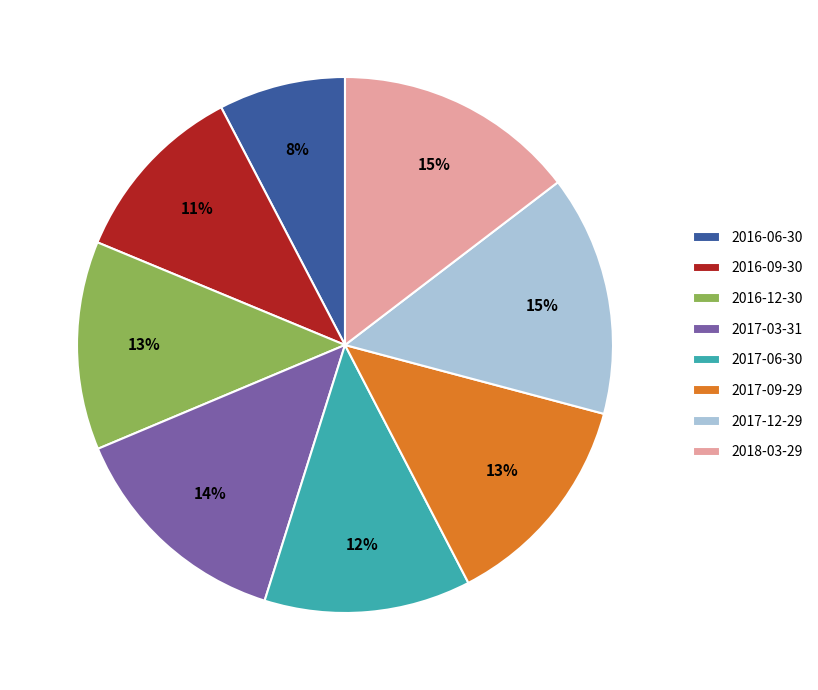

Which category has the smallest portion of the pie?

2016-06-30